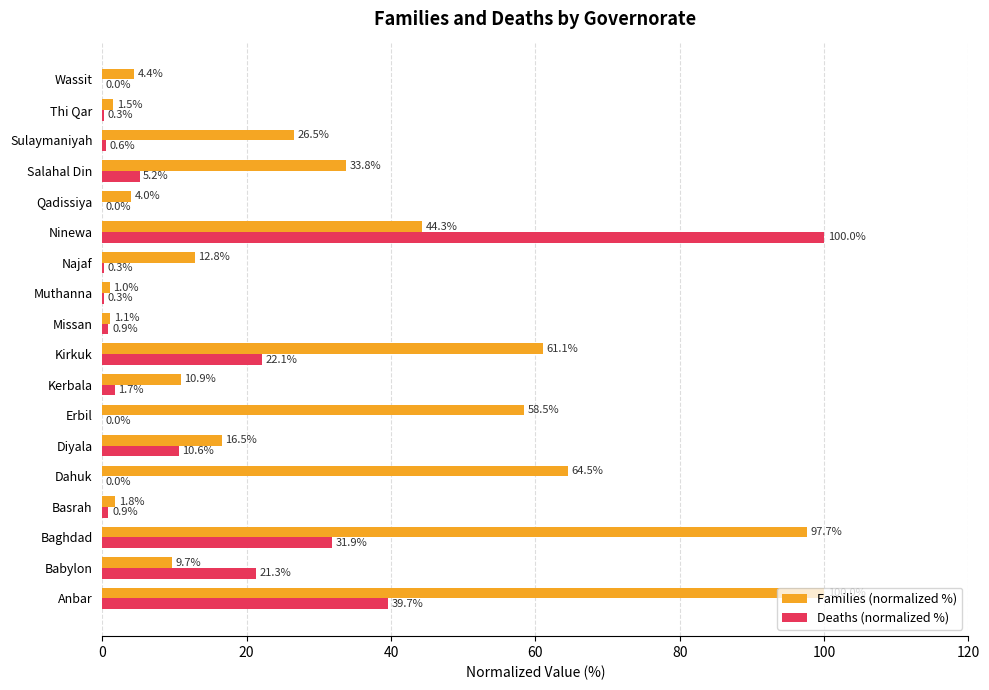

What is the sum of all Families (normalized %) values?

550.0